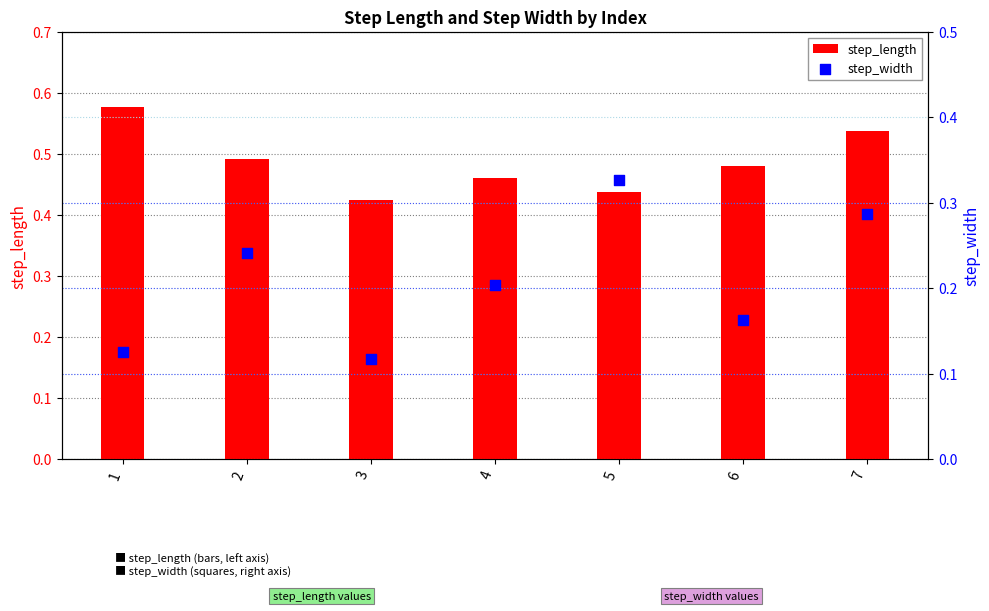

At how many categories does at least one series exceed 0?

7